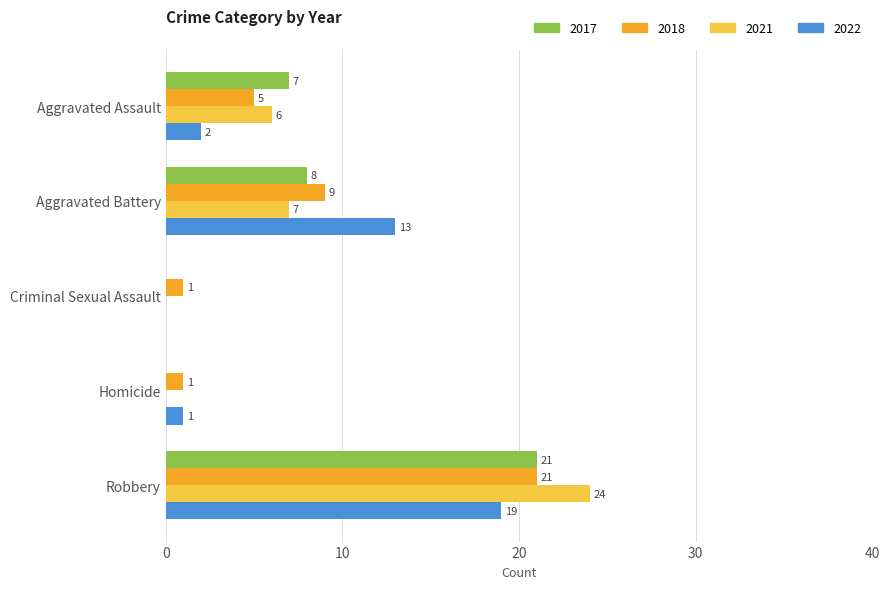

The 2017 series shows 21 at Robbery. True or false?

True